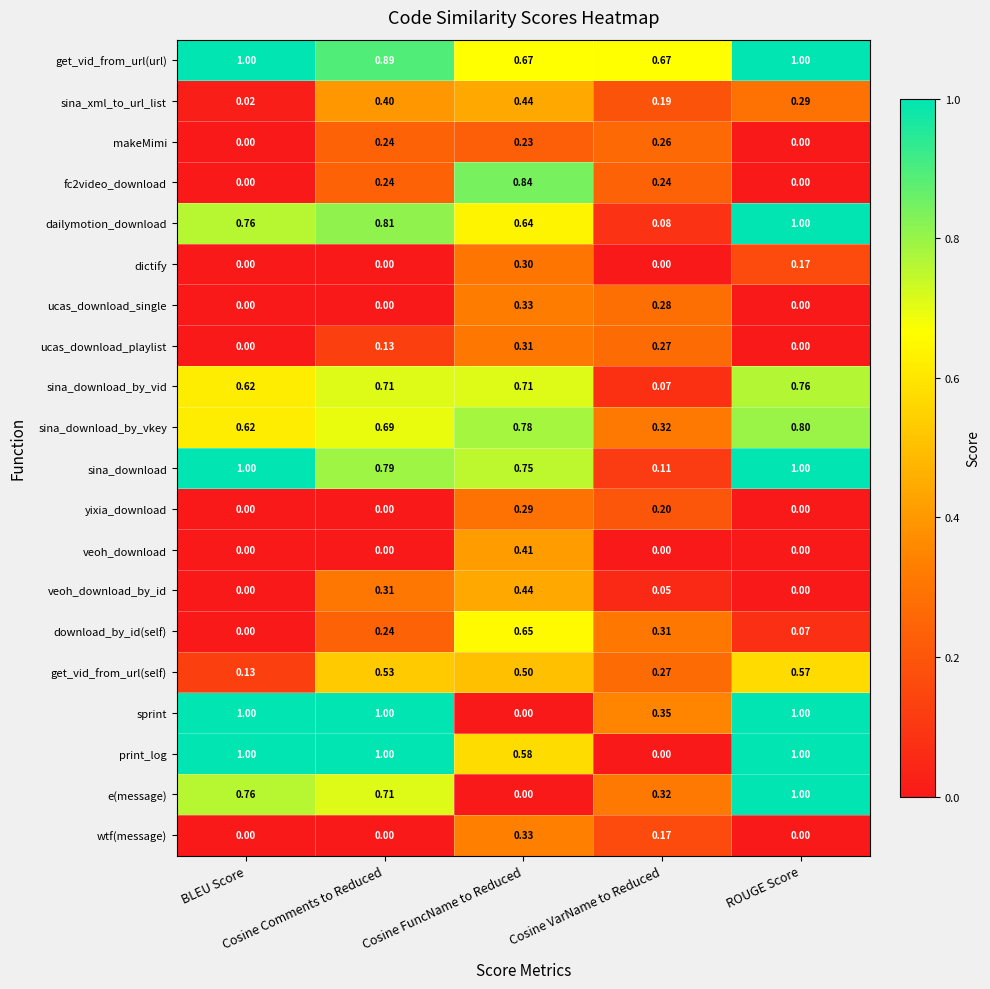

Which series has the largest total across all categories?

get_vid_from_url(url)